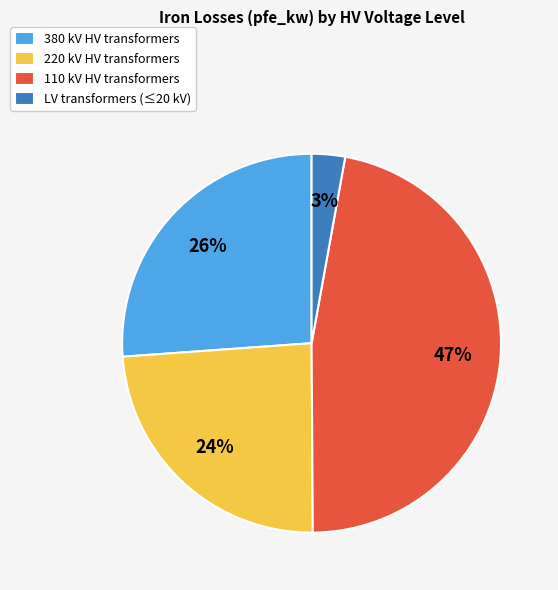

Is it true that LV transformers (≤20 kV) is 3% of the pie?

True